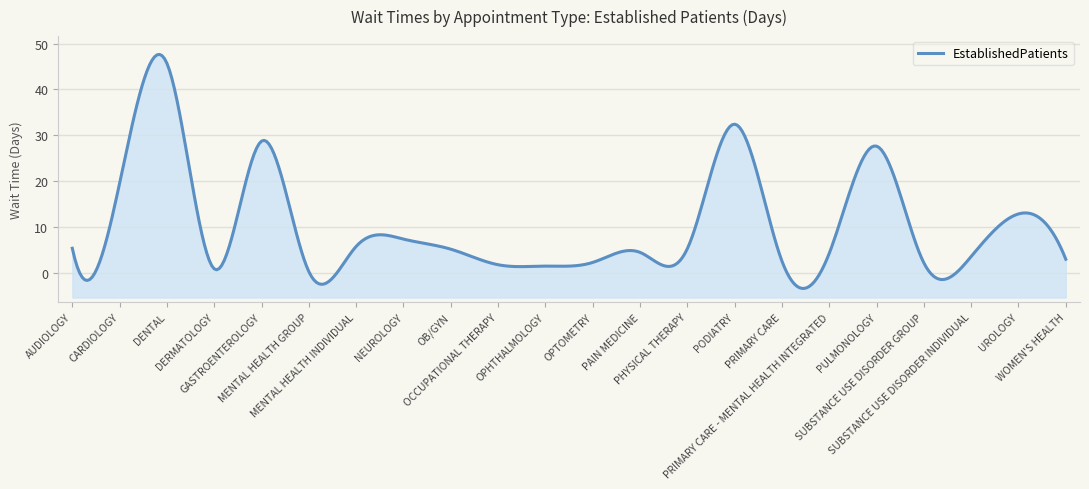

What is the value of the 9th point from the left?

5.1